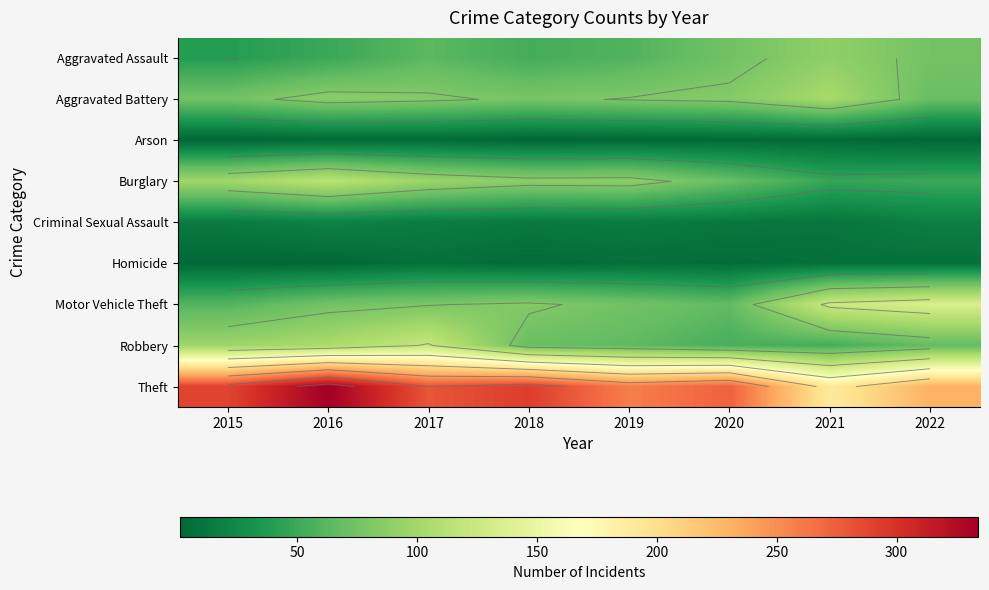

Rank the series at 2021 from highest to lowest value.

Theft, Motor Vehicle Theft, Aggravated Battery, Aggravated Assault, Robbery, Burglary, Criminal Sexual Assault, Homicide, Arson